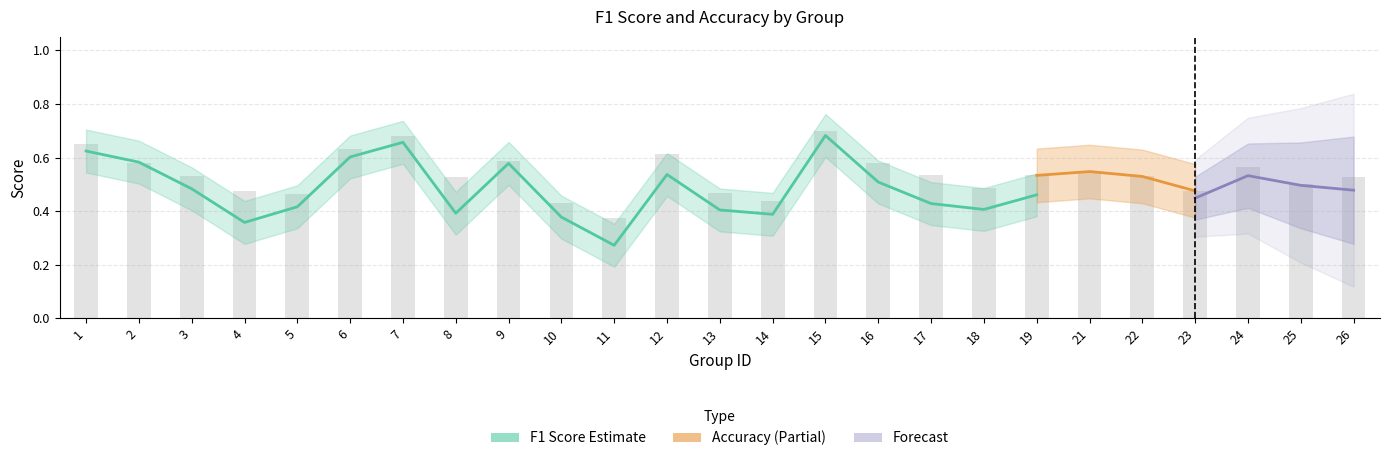

True or false: the data shows 0.9 at 24.

False